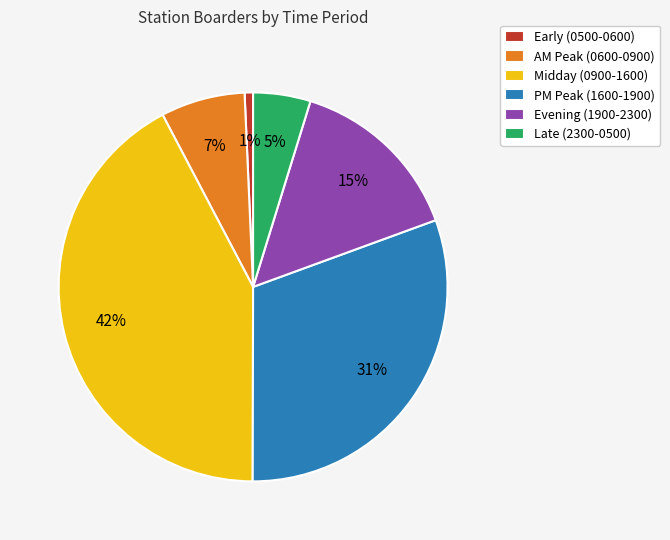

True or false: Early (0500-0600) accounts for 1% of the total.

True